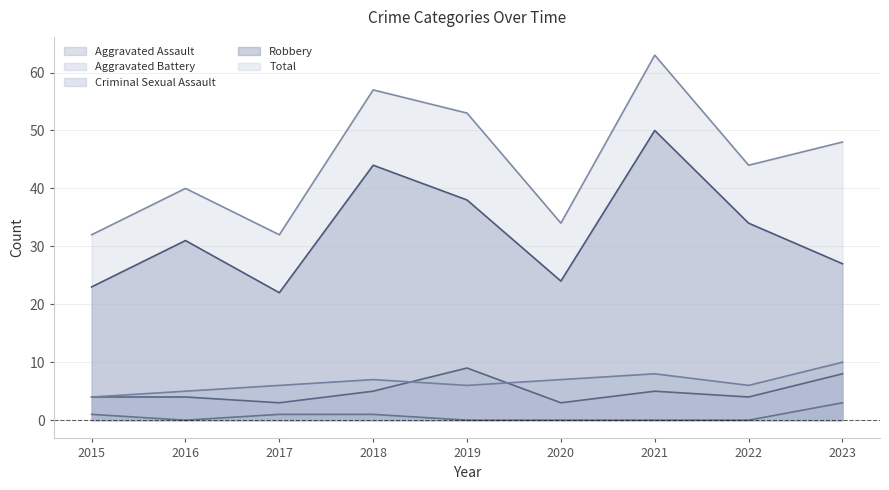

The value of Criminal Sexual Assault at 2023 is 3. True or false?

True